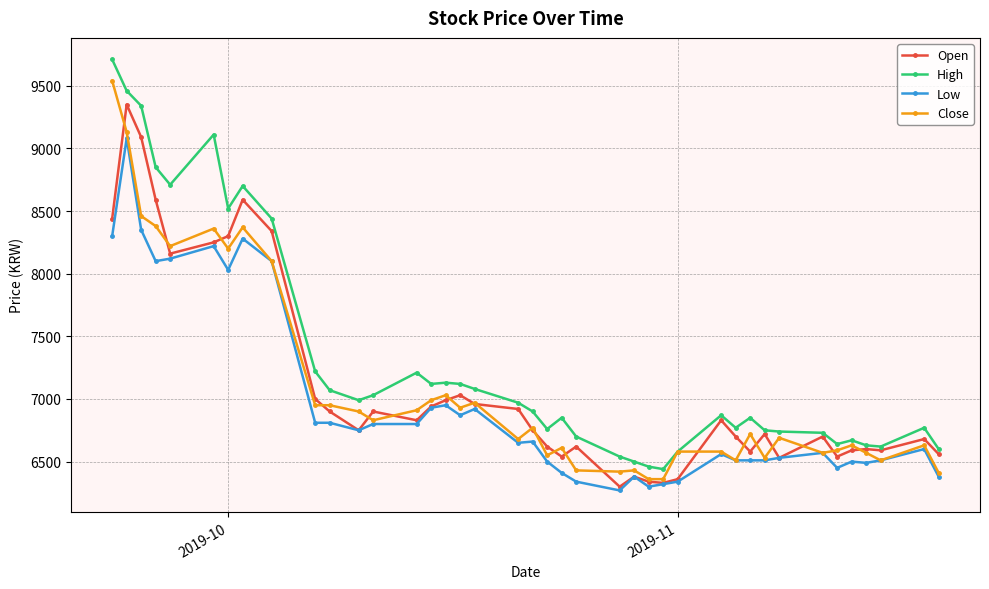

What is the minimum value for Low?

6270